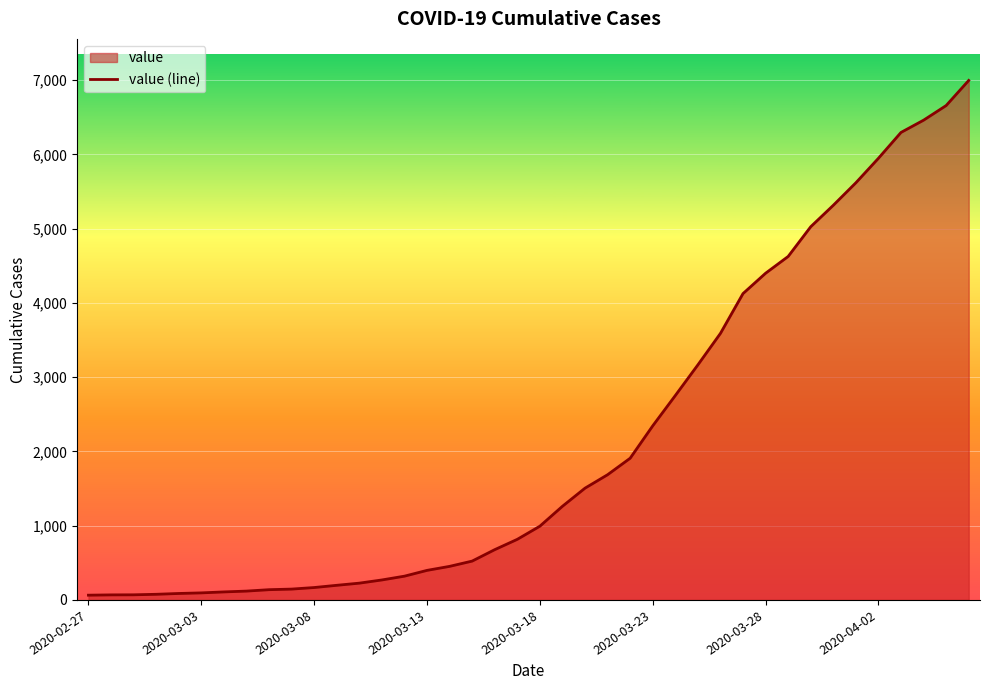

What is the greatest value displayed?

6995